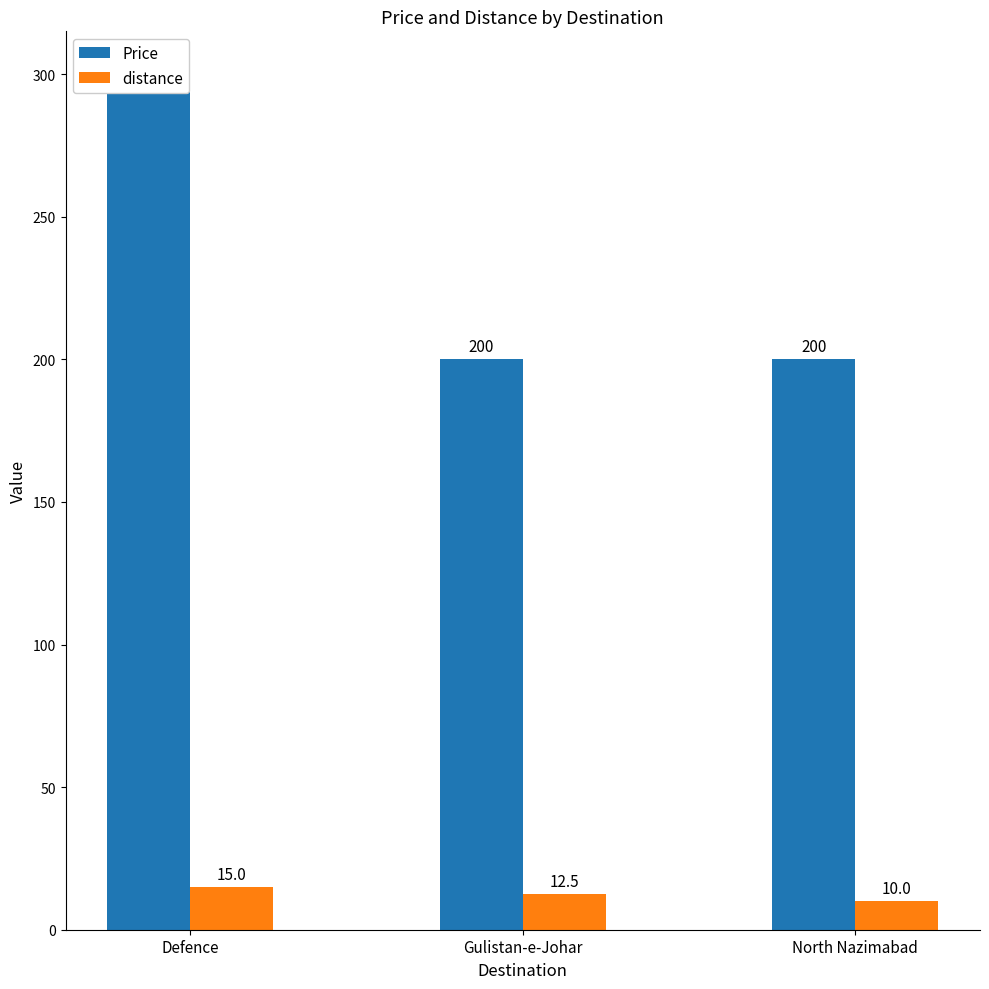

What are all the series names shown in the legend?

Price, distance